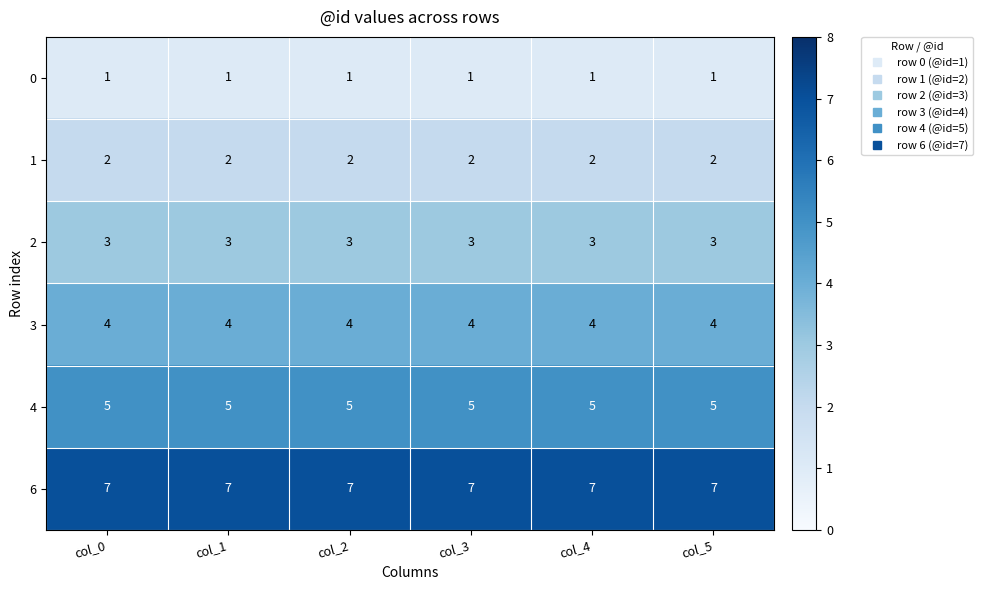

Rank the series by their maximum value, from lowest to highest.

0, 1, 2, 3, 4, 6